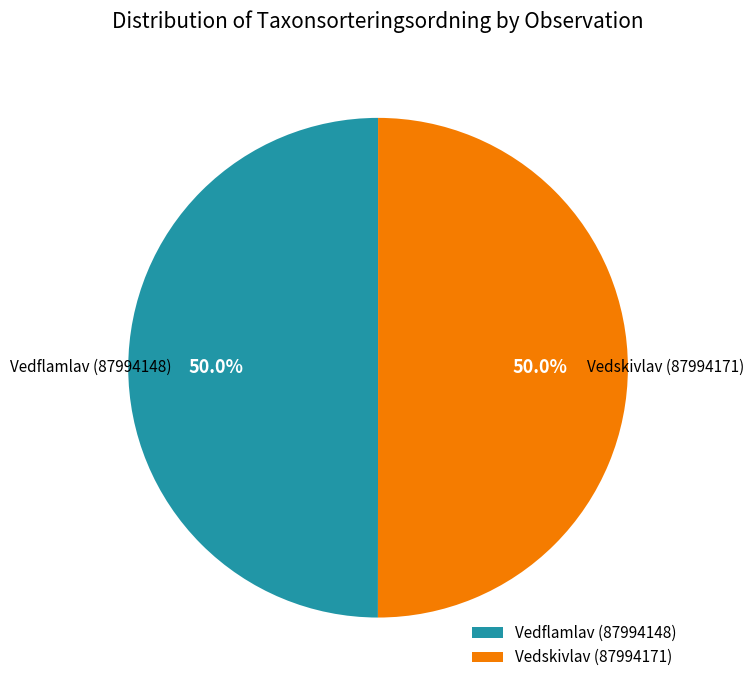

Combined, what portion of the pie is Vedskivlav (87994171) and Vedflamlav (87994148)?

100.0%